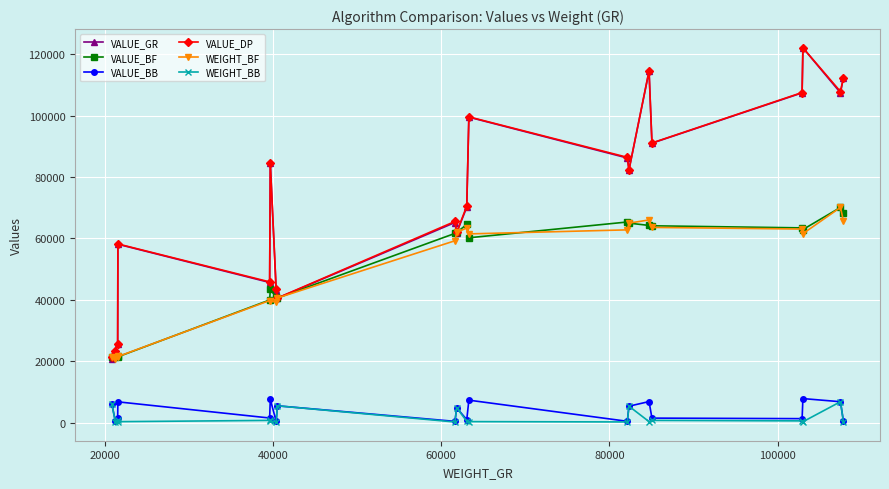

Which series has the largest range (max minus min)?

VALUE_GR